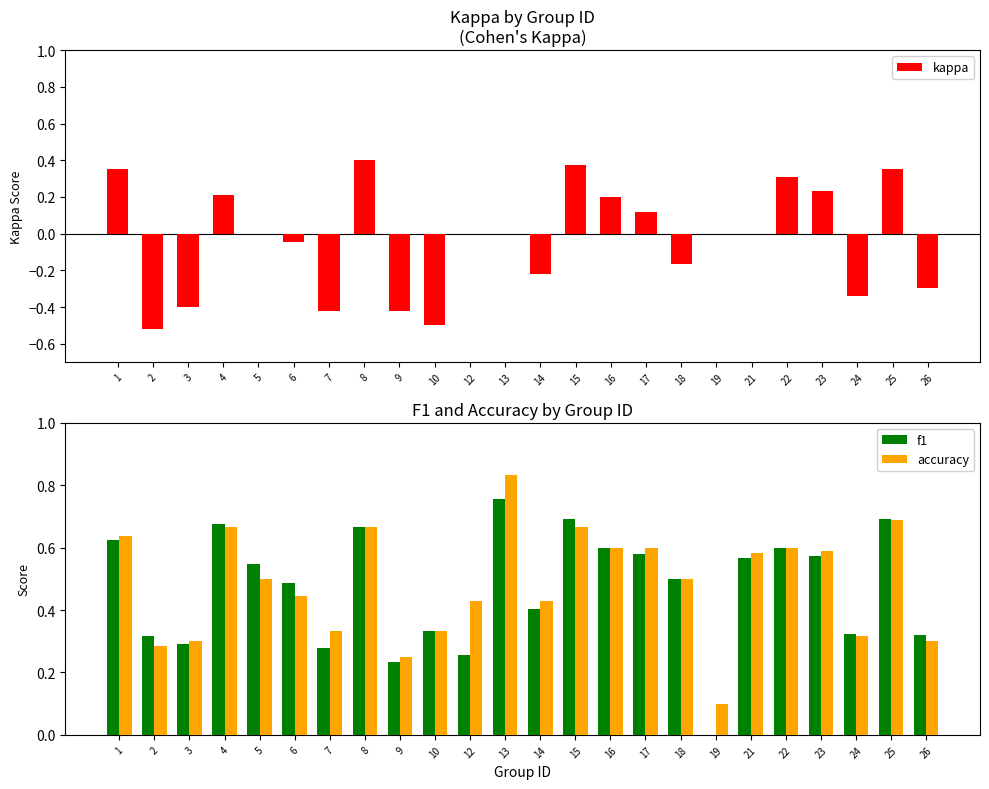

At which label does accuracy reach its minimum?

19